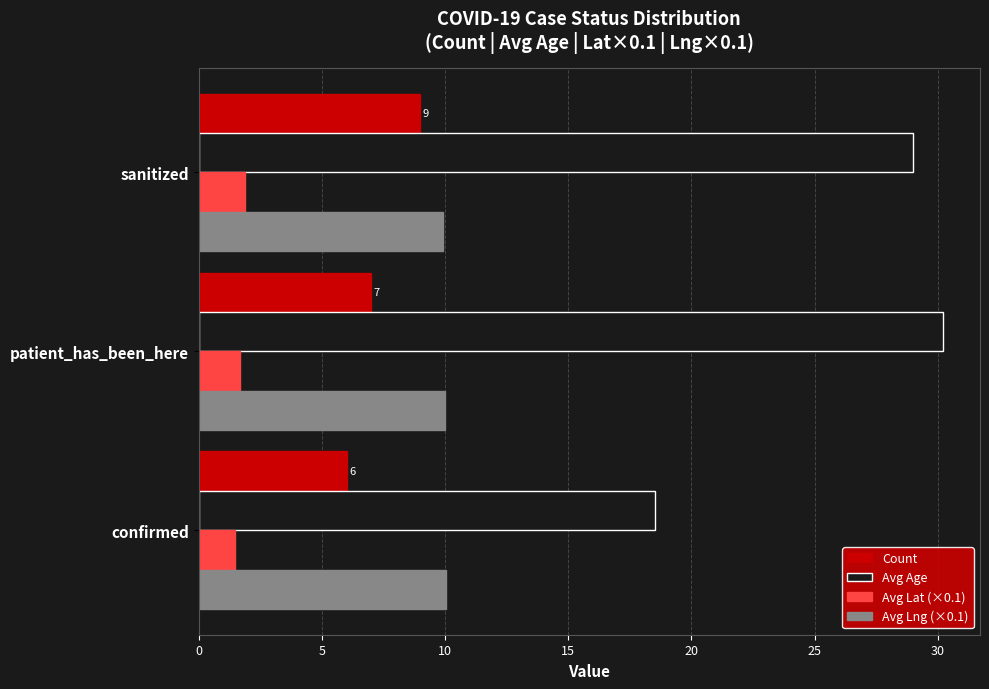

Rank the series at patient_has_been_here from lowest to highest value.

Avg Lat (×0.1), Count, Avg Lng (×0.1), Avg Age